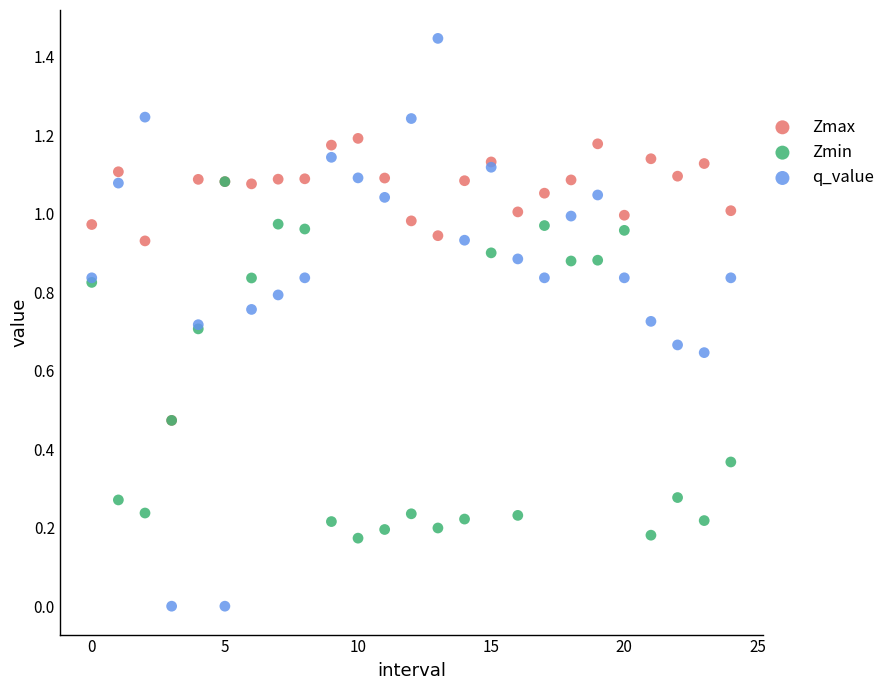

Which series reaches the maximum Y coordinate?

q_value